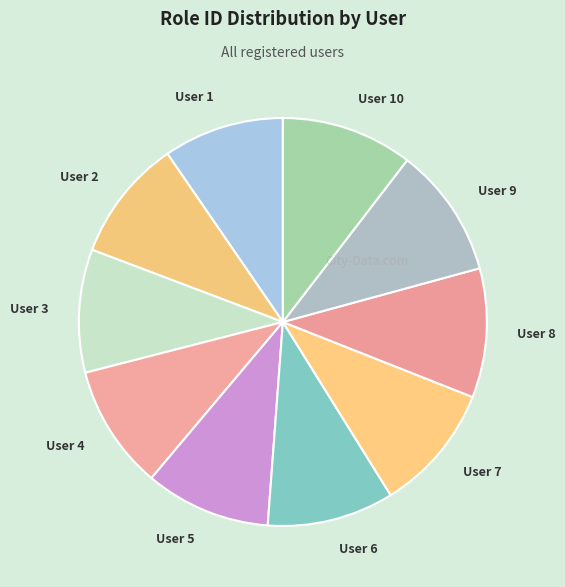

Do User 7 and User 8 together represent more than half of the pie?

No